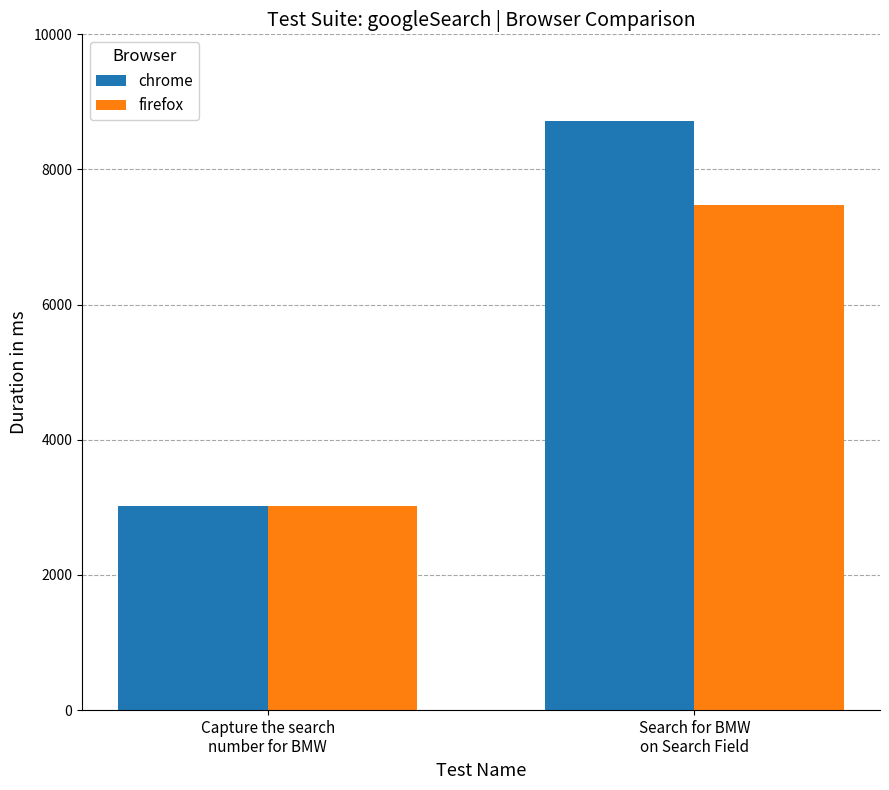

Which category has the lowest value in the chrome series?

Capture the search
number for BMW